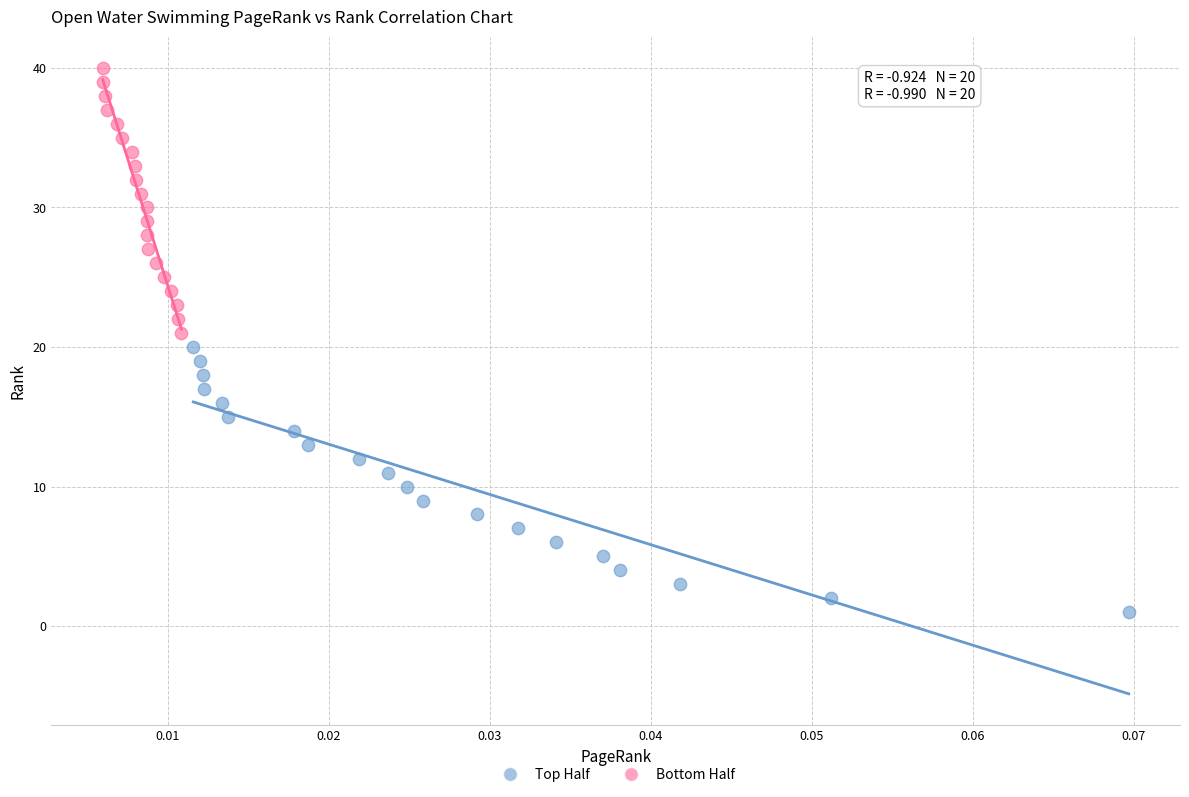

Which series reaches the maximum Y coordinate?

Bottom Half